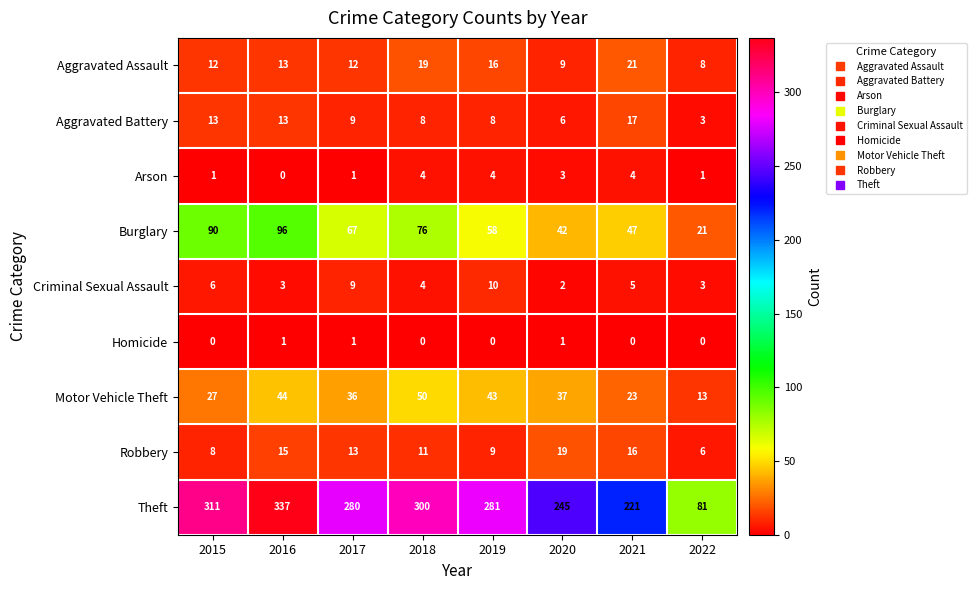

At which category is the sum across all series the highest?

2016